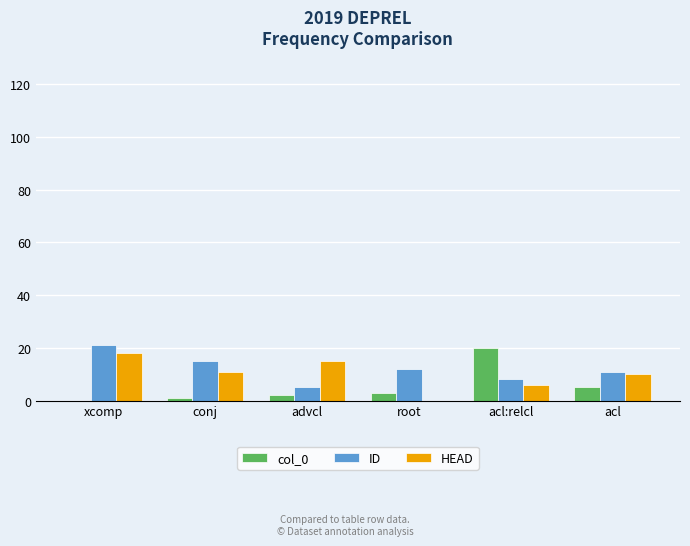

Is the value of HEAD at xcomp greater than the value of col_0 at advcl?

Yes